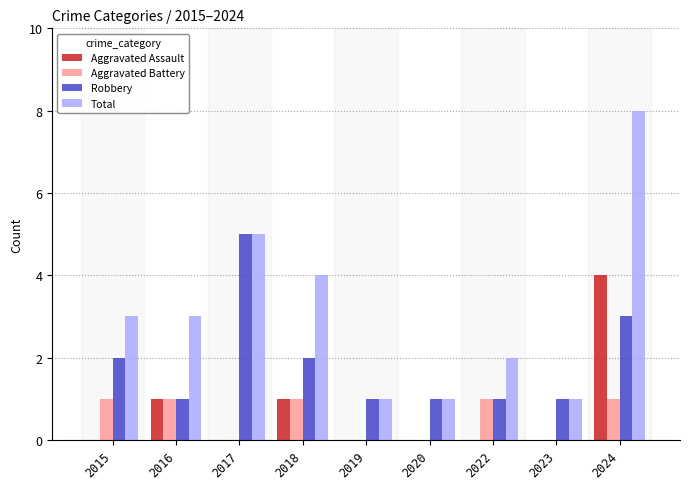

What is the highest value of the Robbery series?

5